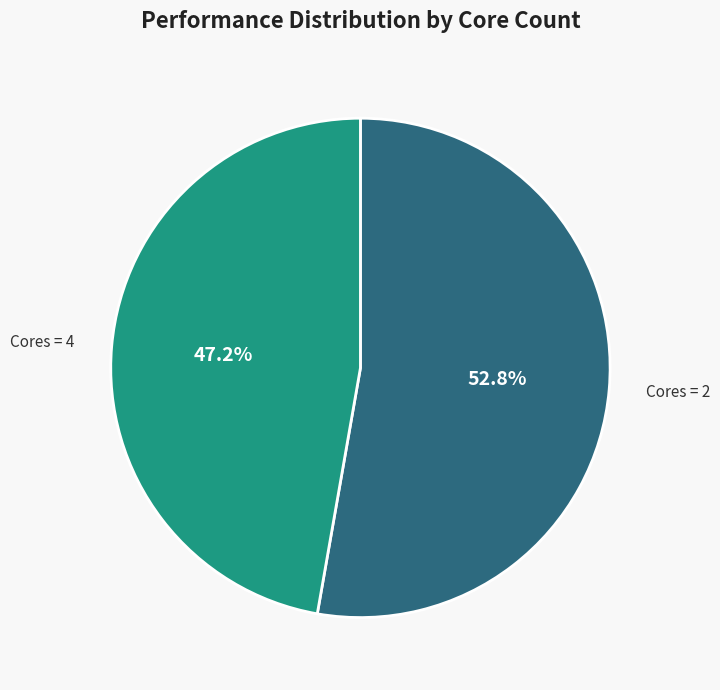

Is there any slice that represents more than half of the pie?

Yes